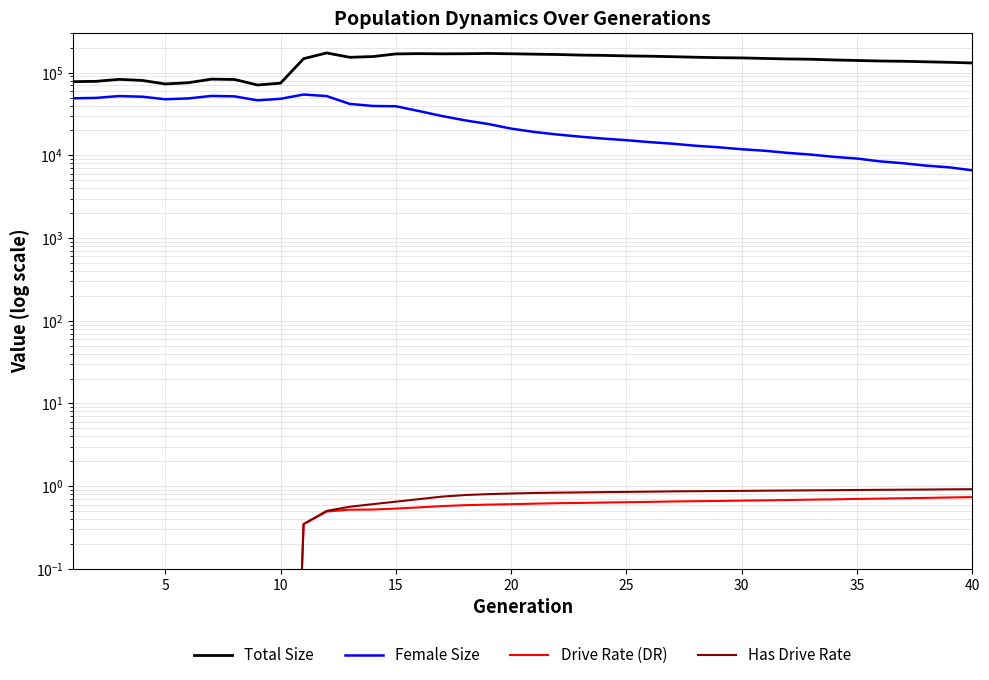

The value of Has Drive Rate at 13 is 0.9. True or false?

False